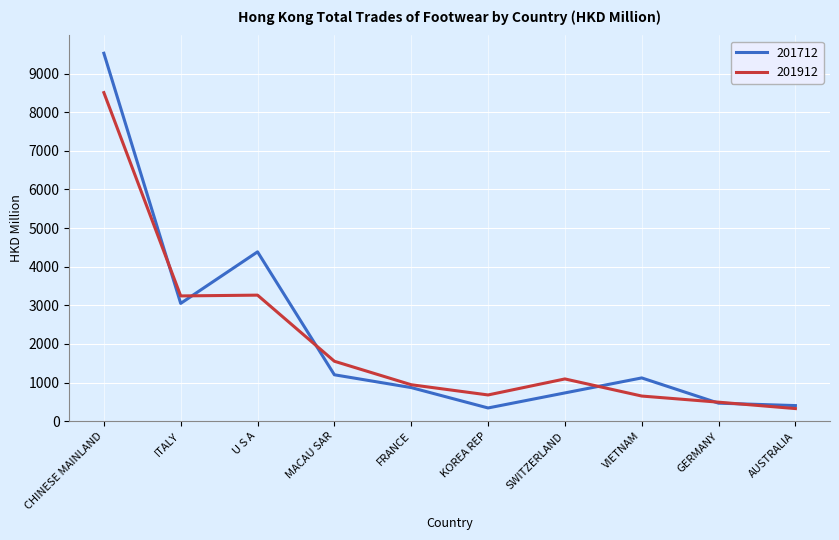

What is the difference between the maximum and minimum values in the 201912 series?

8181.1